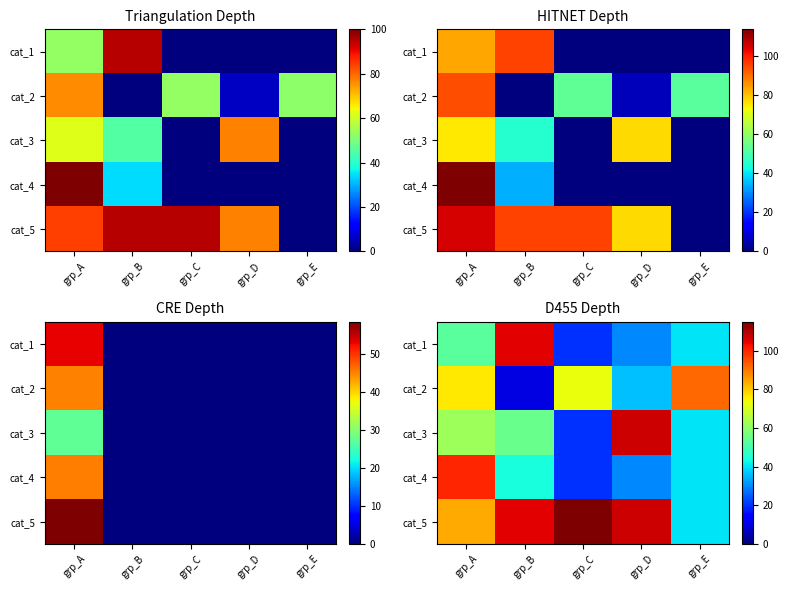

How many data points does each series have?

5